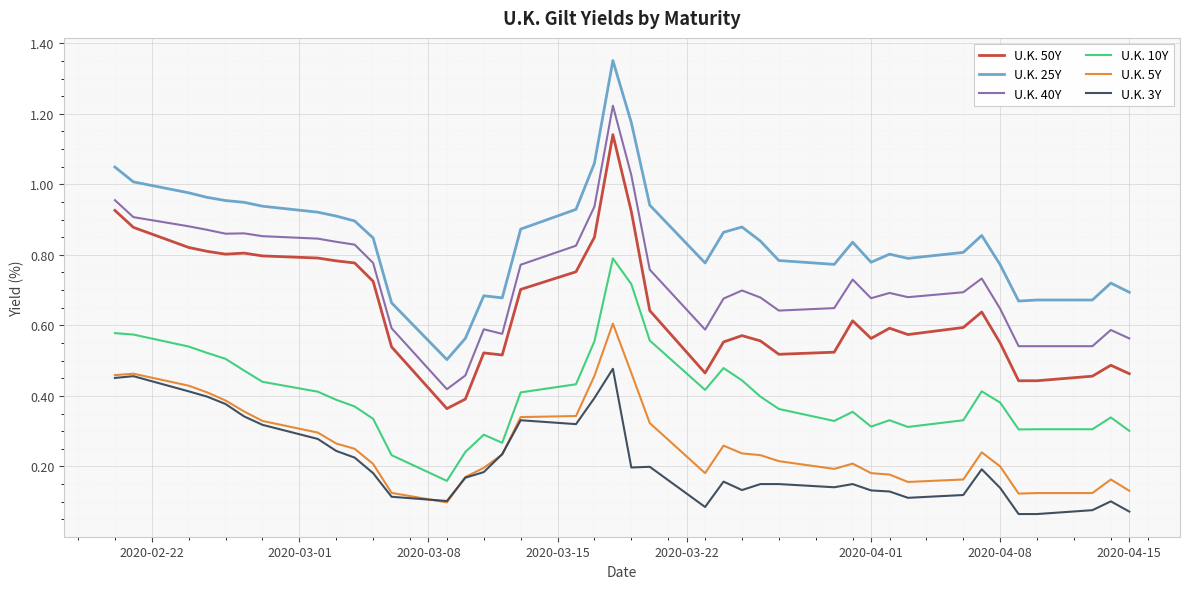

Which series has the largest total across all categories?

U.K. 25Y